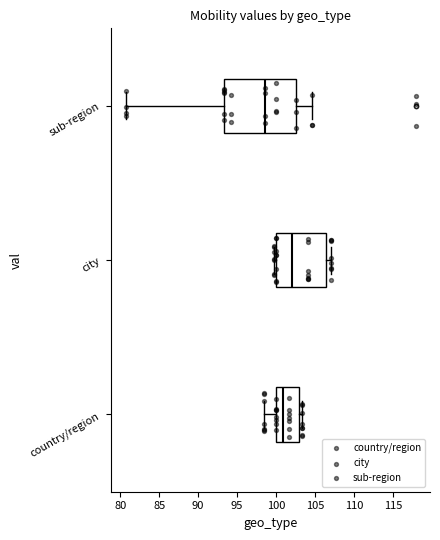

Which box has the furthest to the right median line?

city